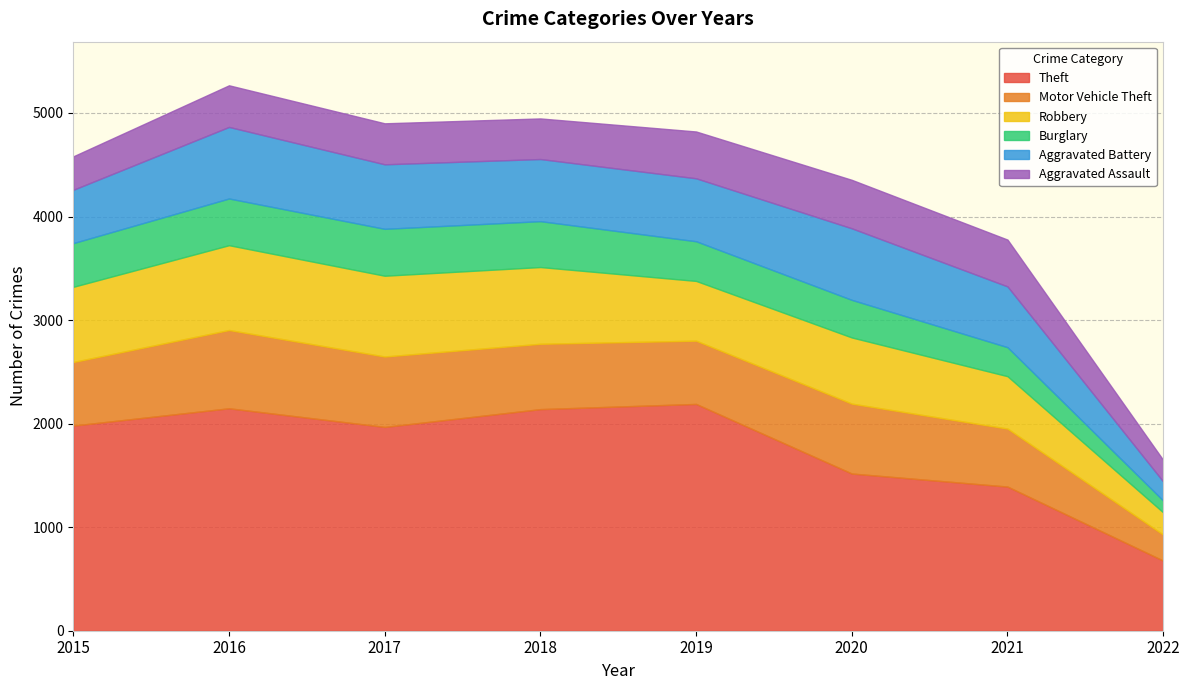

The Burglary series shows 363 at 2020. True or false?

True